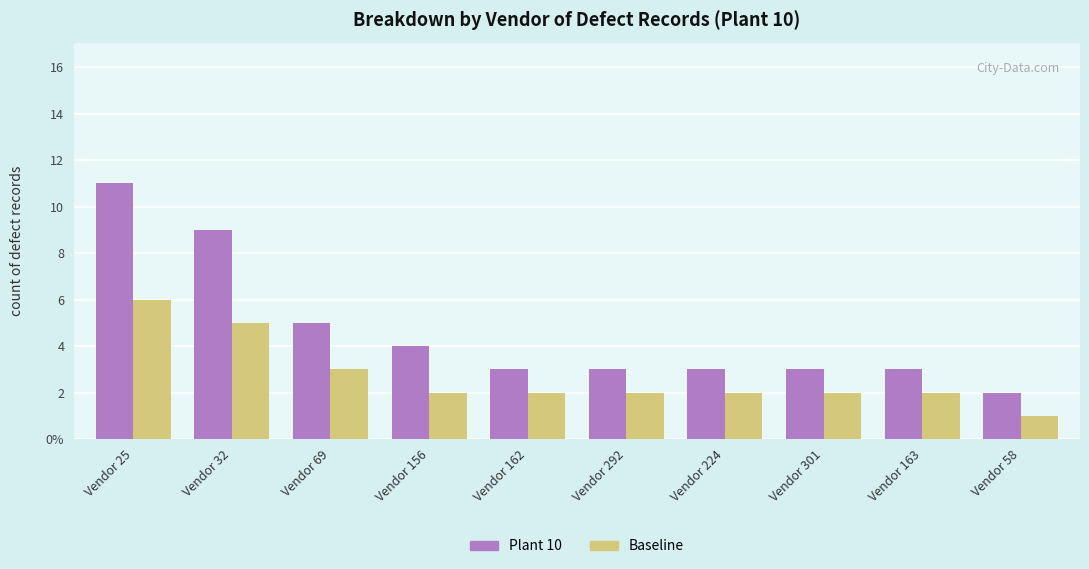

Are the bars horizontal?

No